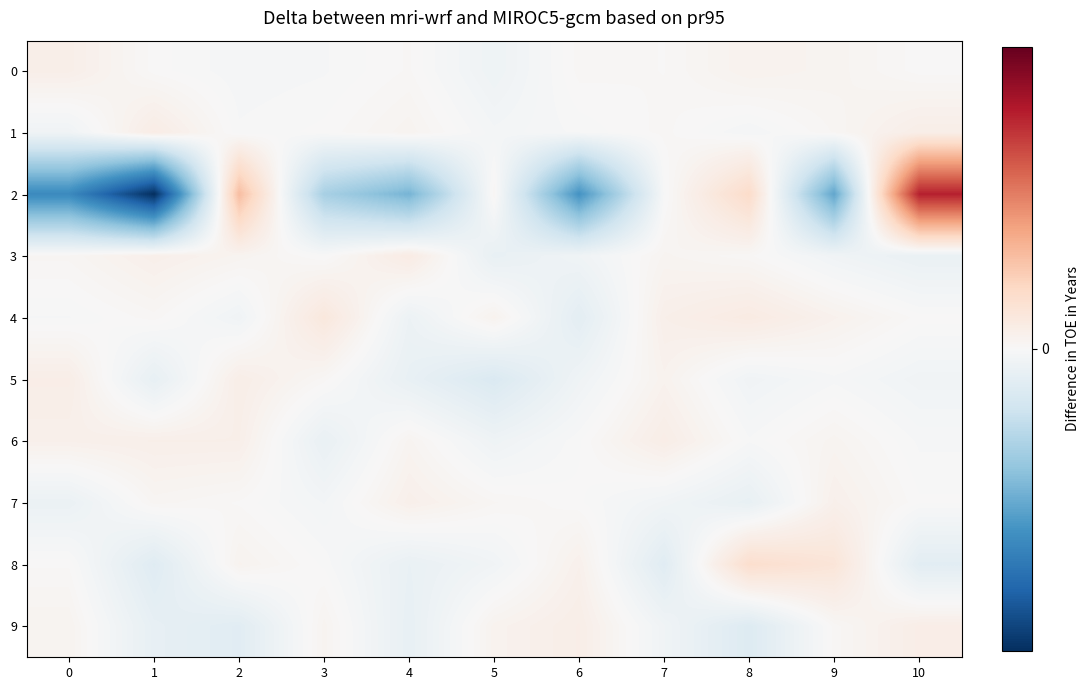

What is the average value of the 9 series?

-0.1